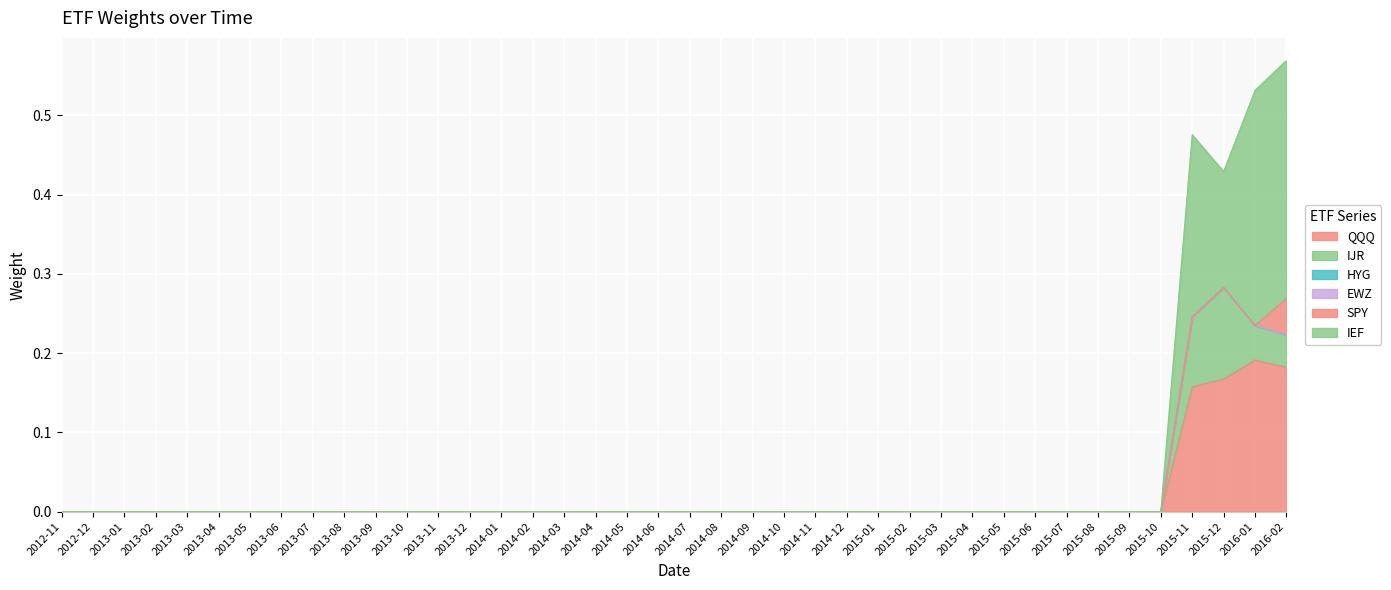

Does the chart display data point markers on the line(s)?

No